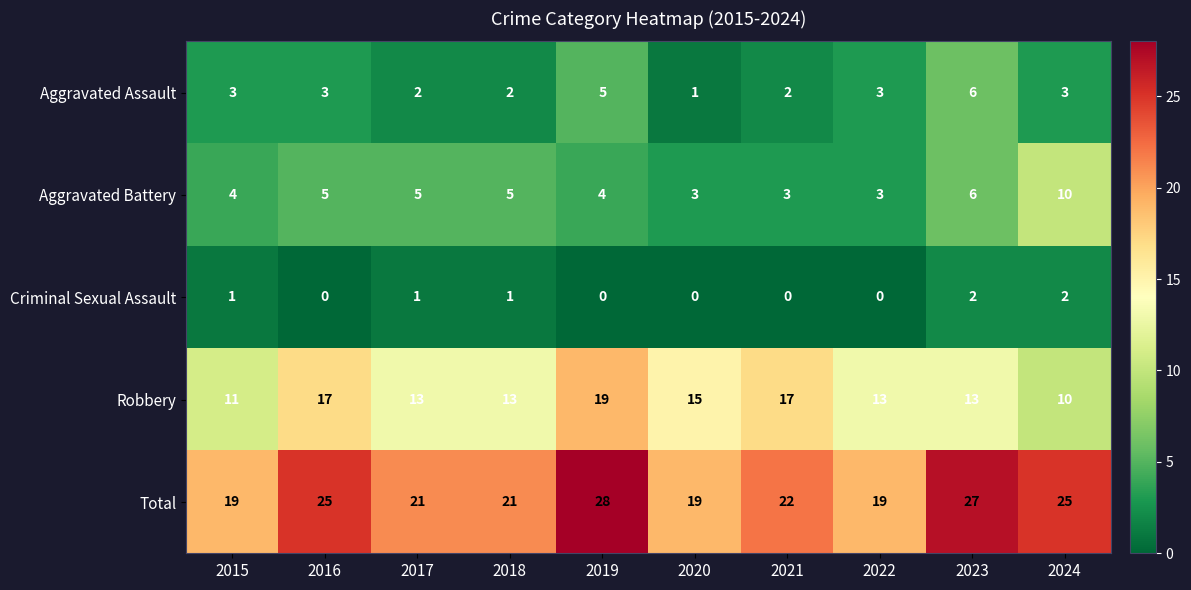

True or false: Criminal Sexual Assault has a value of -1 at 2021.

False